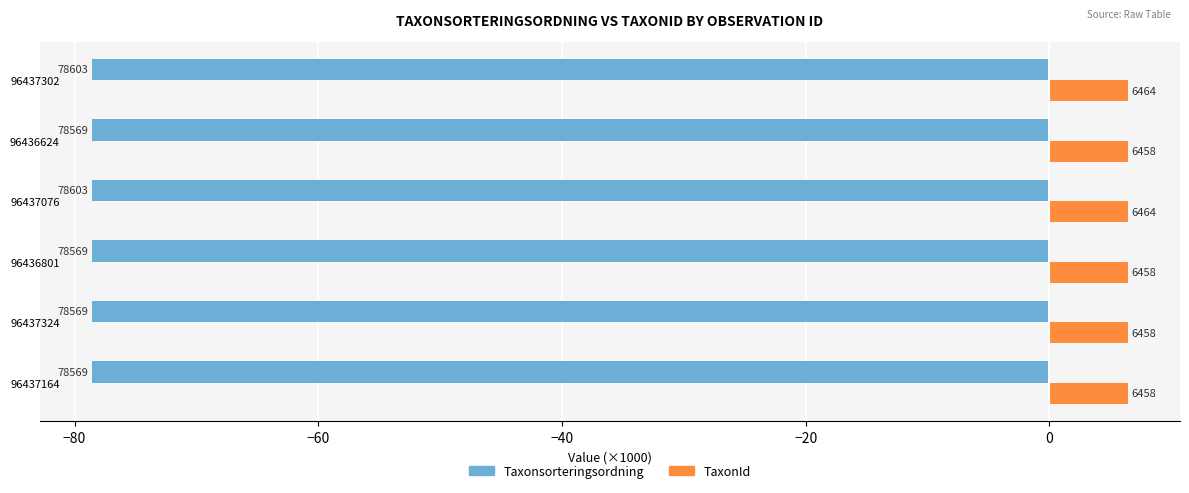

What are all the series names shown in the legend?

Taxonsorteringsordning, TaxonId